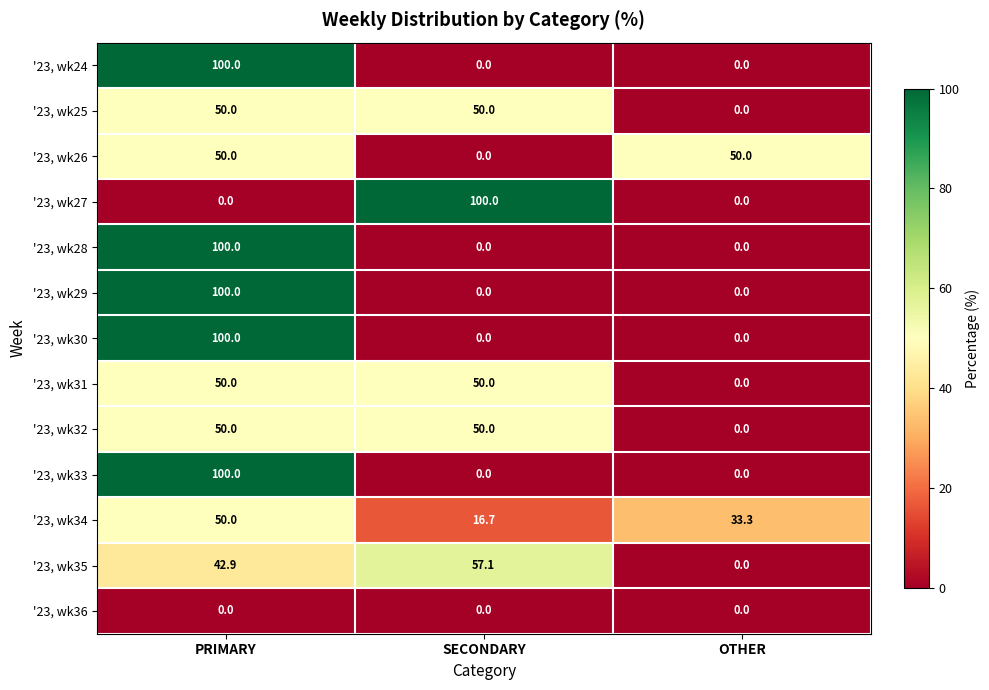

Which series changed the most between SECONDARY and OTHER?

'23, wk27